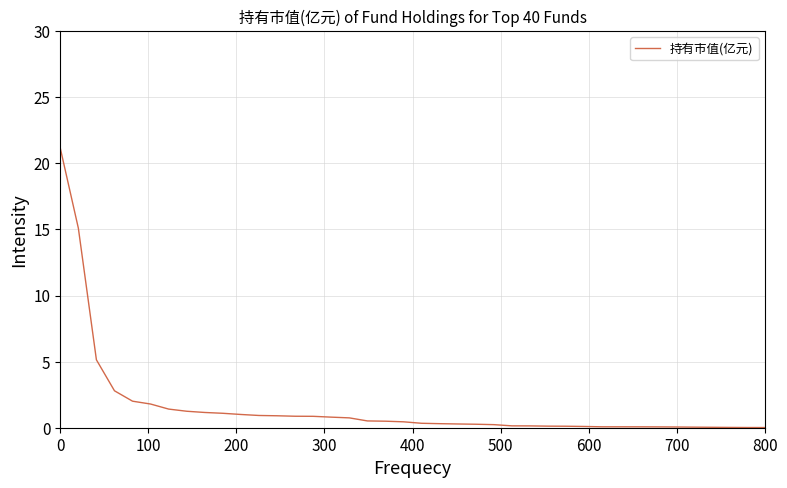

What is the greatest value displayed?

21.1